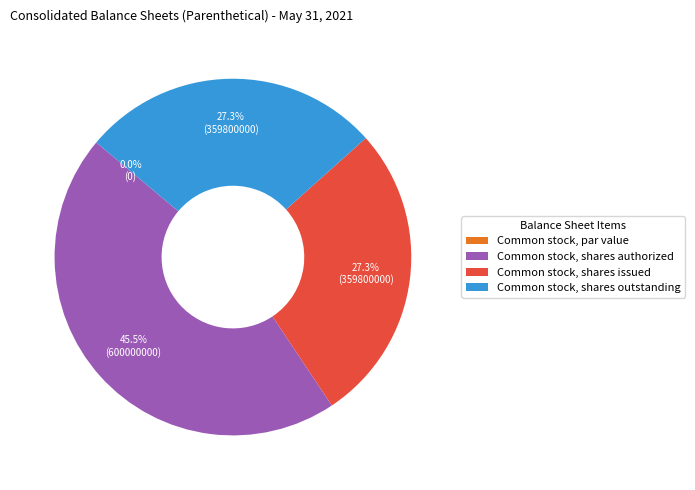

Is there any slice that represents more than half of the pie?

No